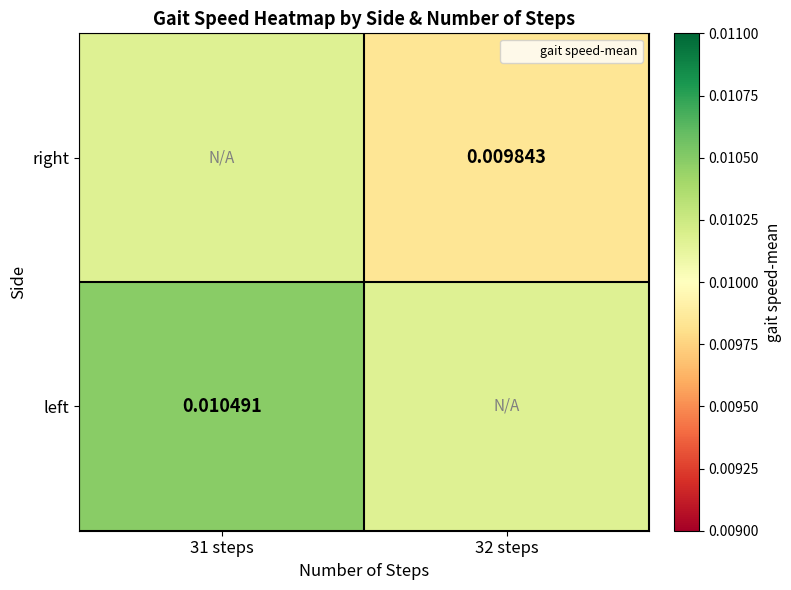

Which series has the largest total across all categories?

left